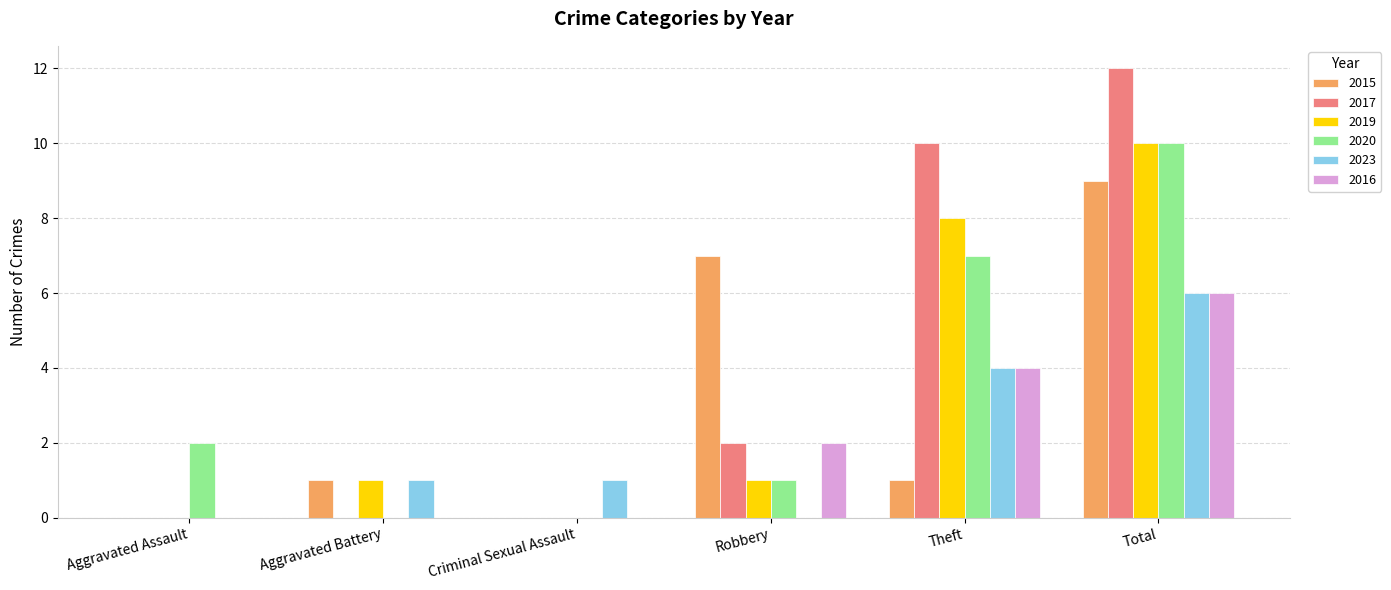

Does the chart contain stacked bars?

No